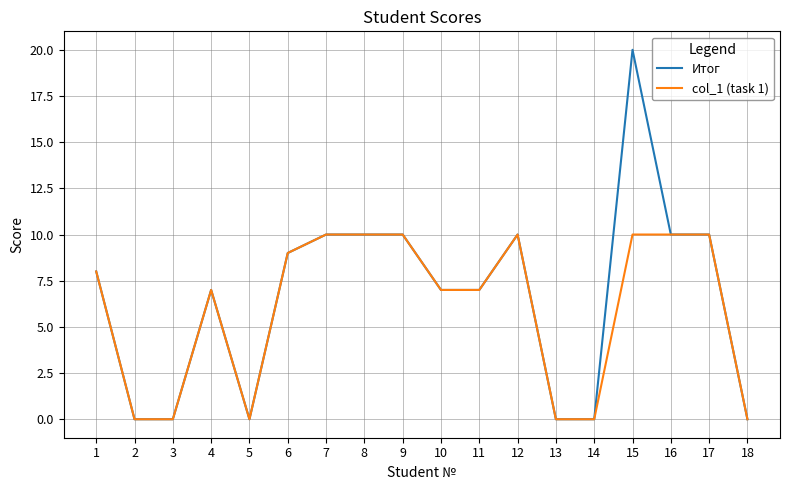

What is the difference between the maximum and minimum values in the Итог series?

20